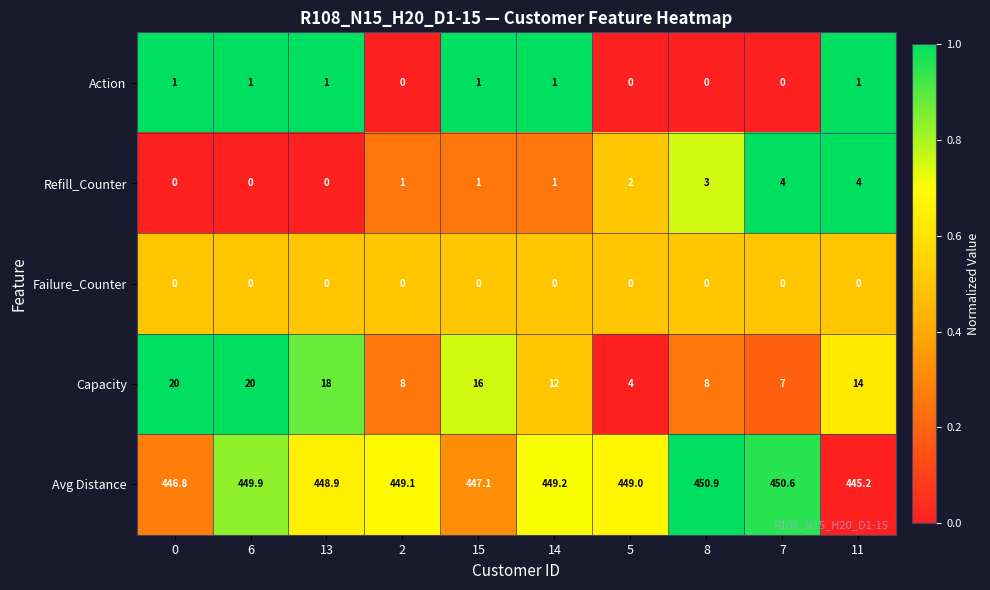

Which series has the widest spread of values?

Capacity